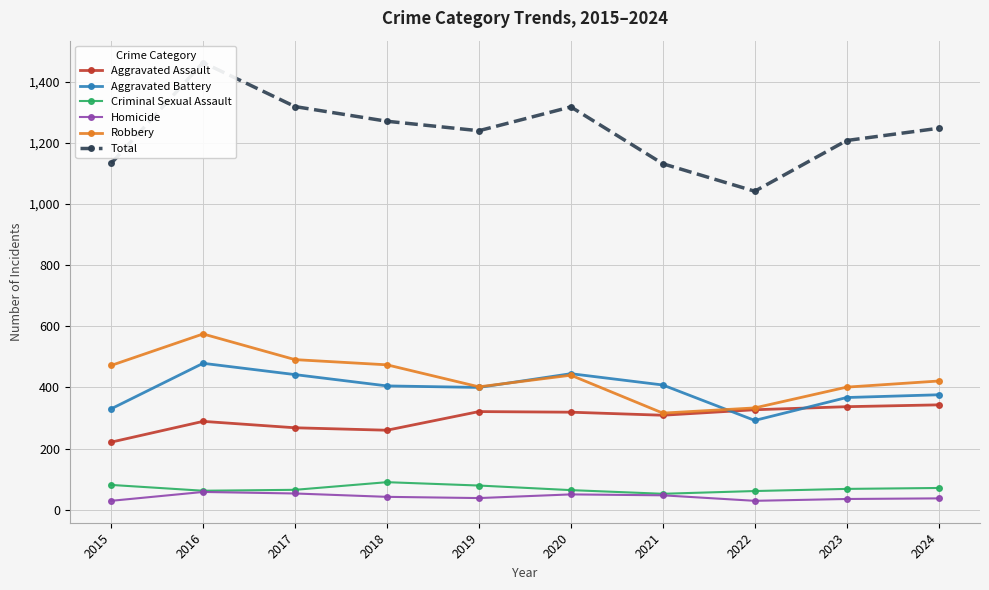

True or false: Homicide and Criminal Sexual Assault intersect in this chart.

False